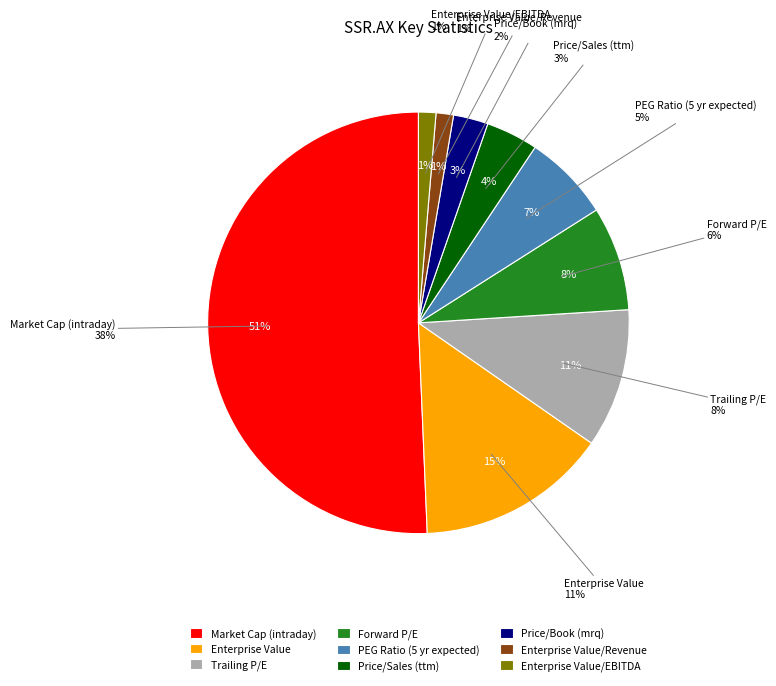

Which slice is the largest?

Market Cap (intraday)